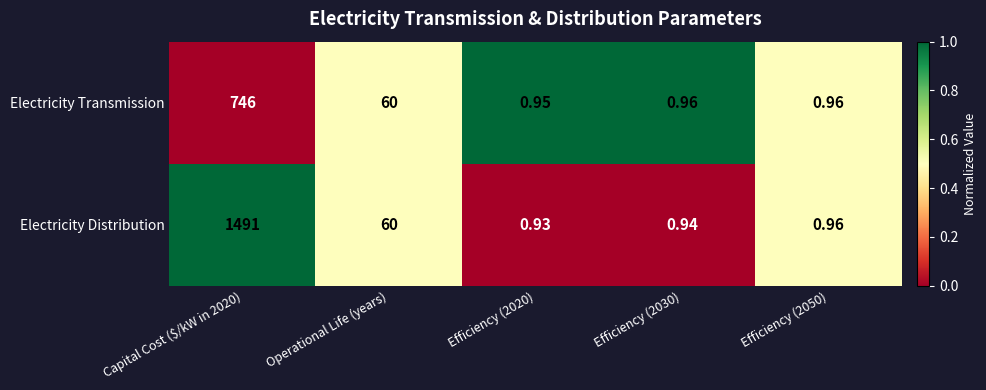

List the series in order of their overall mean, highest first.

Electricity Distribution, Electricity Transmission